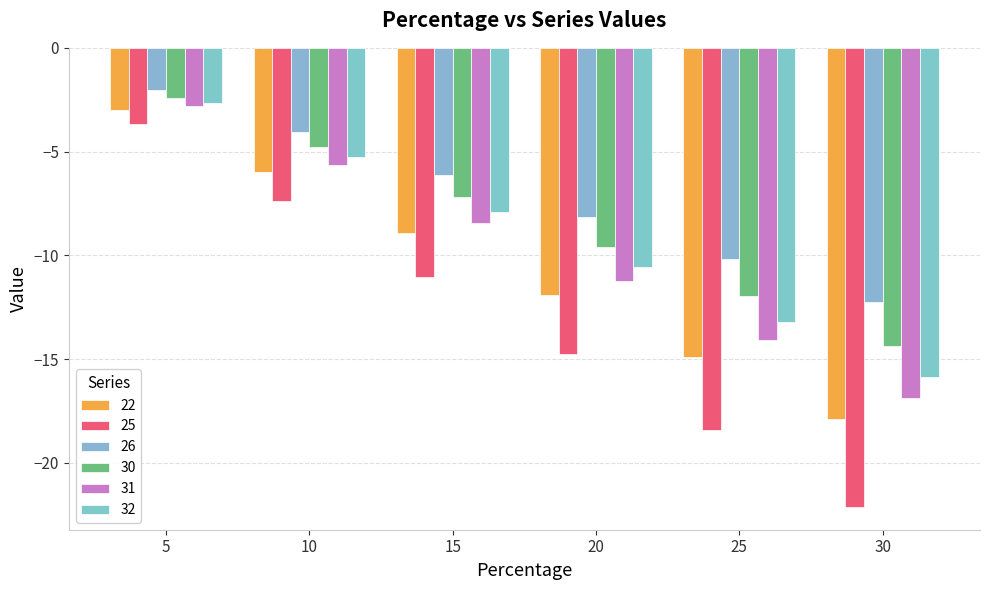

Which series has the largest range (max minus min)?

25